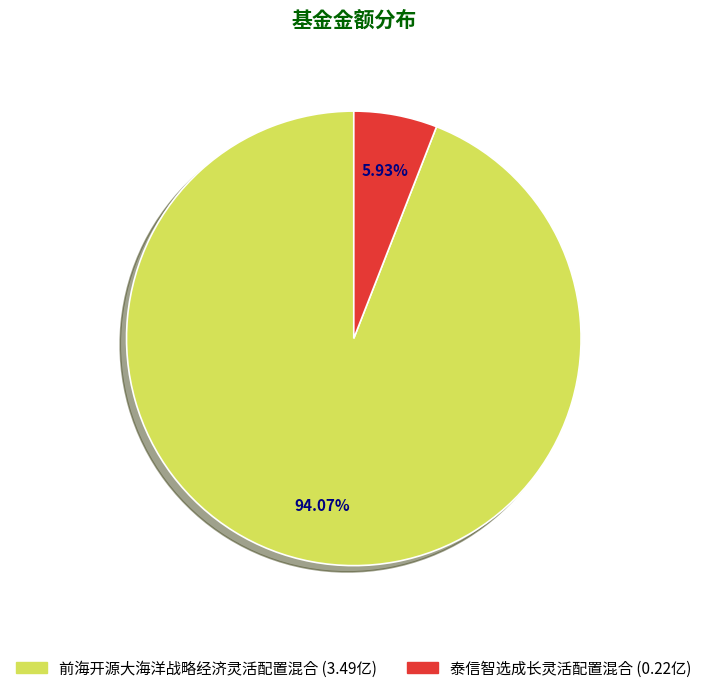

Between 前海开源大海洋战略经济灵活配置混合 (3.49亿) and 泰信智选成长灵活配置混合 (0.22亿), which is larger?

前海开源大海洋战略经济灵活配置混合 (3.49亿)